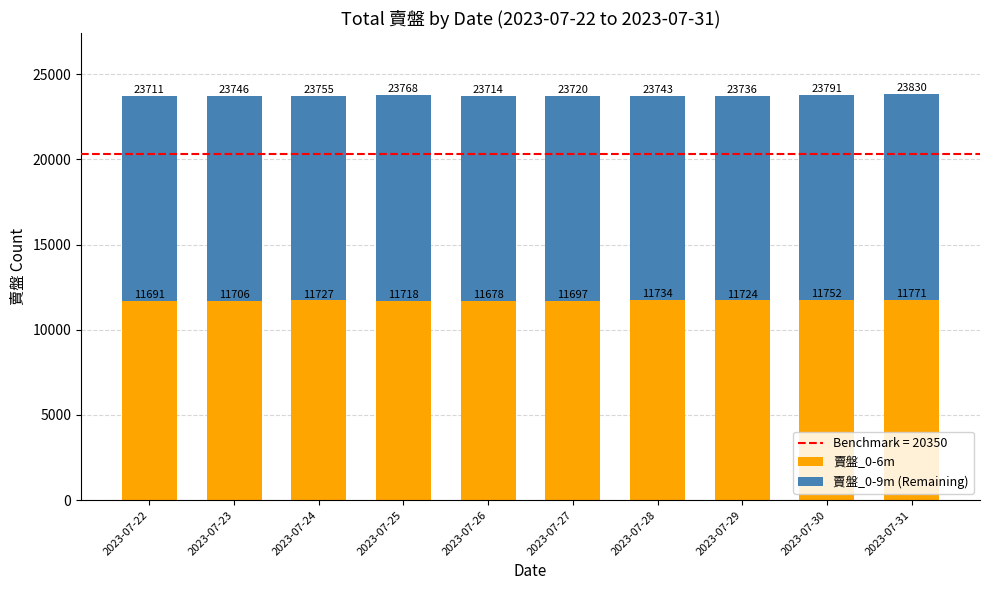

Reading right to left, what are the values for 賣盤_0-6m?

2023-07-31=11771	2023-07-30=11752	2023-07-29=11724	2023-07-28=11734	2023-07-27=11697	2023-07-26=11678	2023-07-25=11718	2023-07-24=11727	2023-07-23=11706	2023-07-22=11691